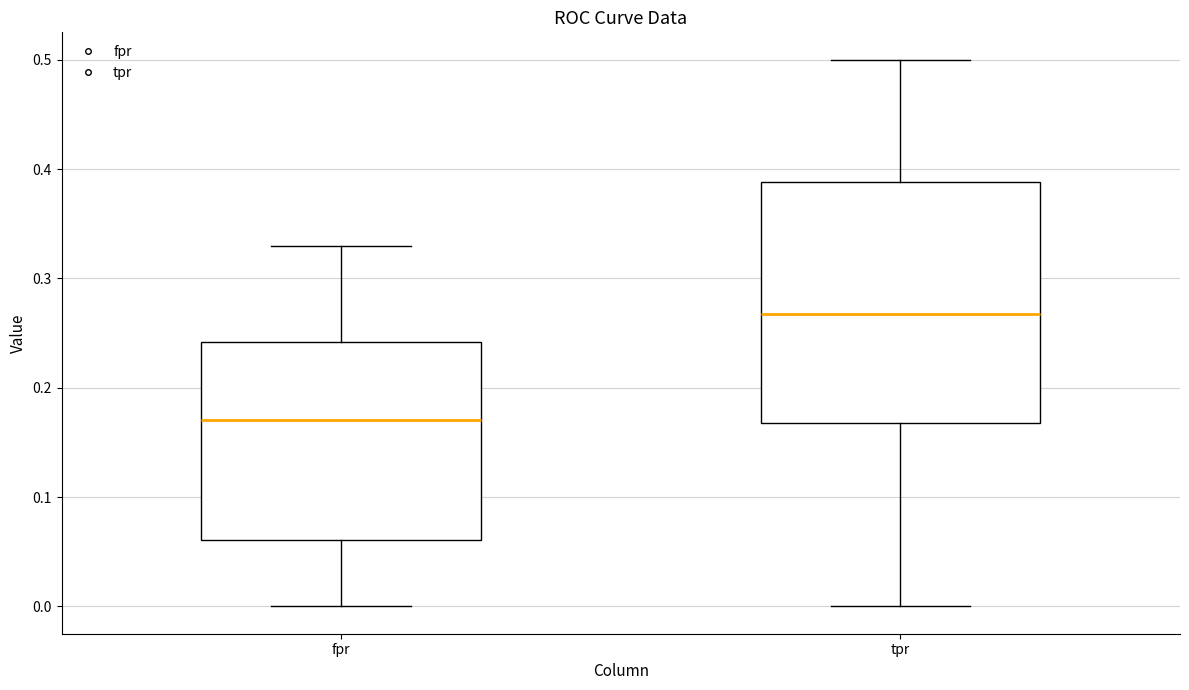

Which box is the tallest, from its lower edge to its upper edge?

tpr